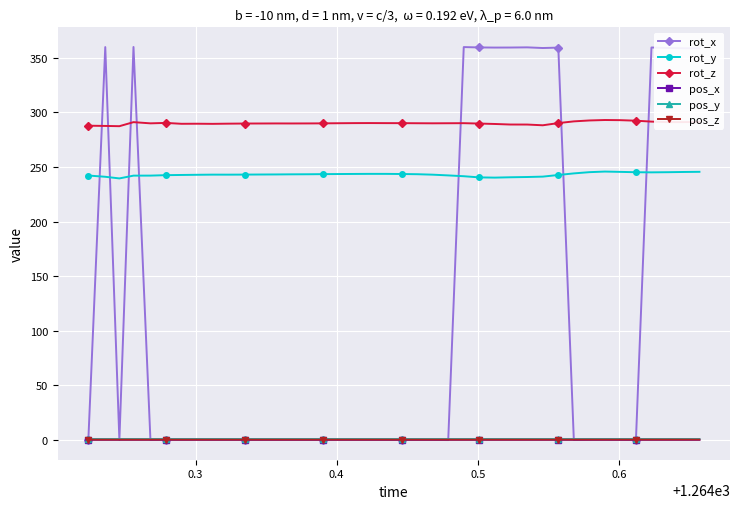

At how many categories does at least one series exceed 181?

40